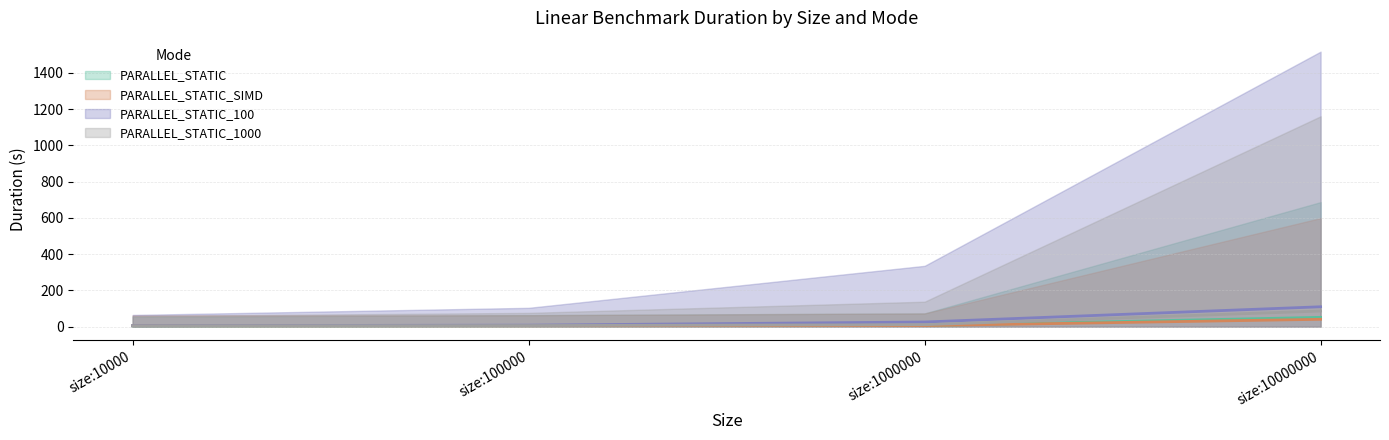

At which label does PARALLEL_STATIC first exceed 5?

size:1000000